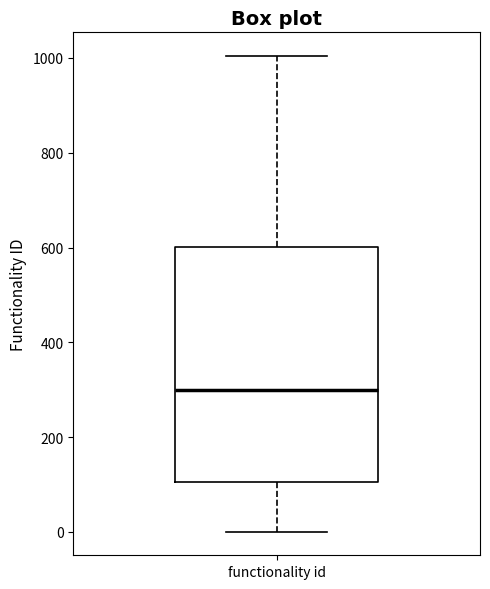

Where is the lower edge of the box for functionality id on the y-axis? The values are not printed on the chart, so give them approximately, as read against the axis.

100